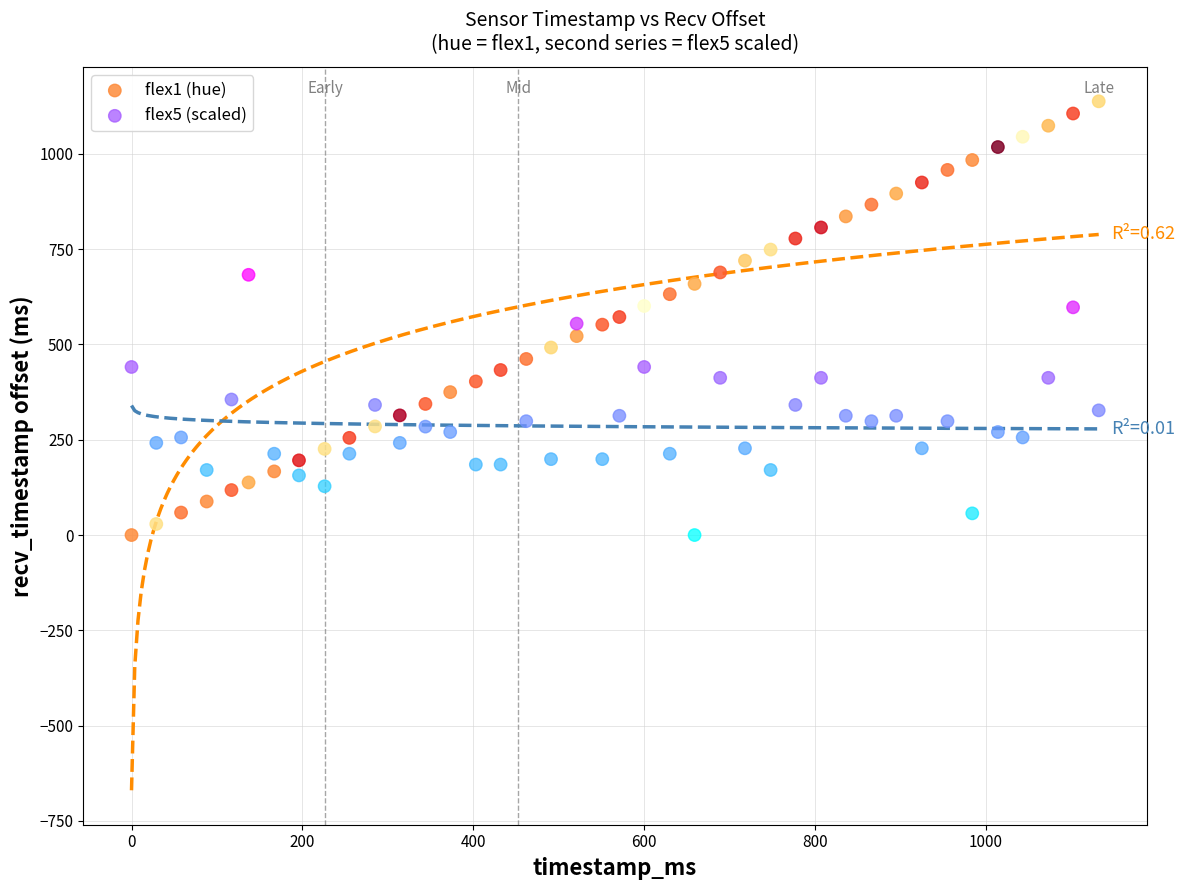

Which series has the widest spread of Y values?

flex1 (hue)